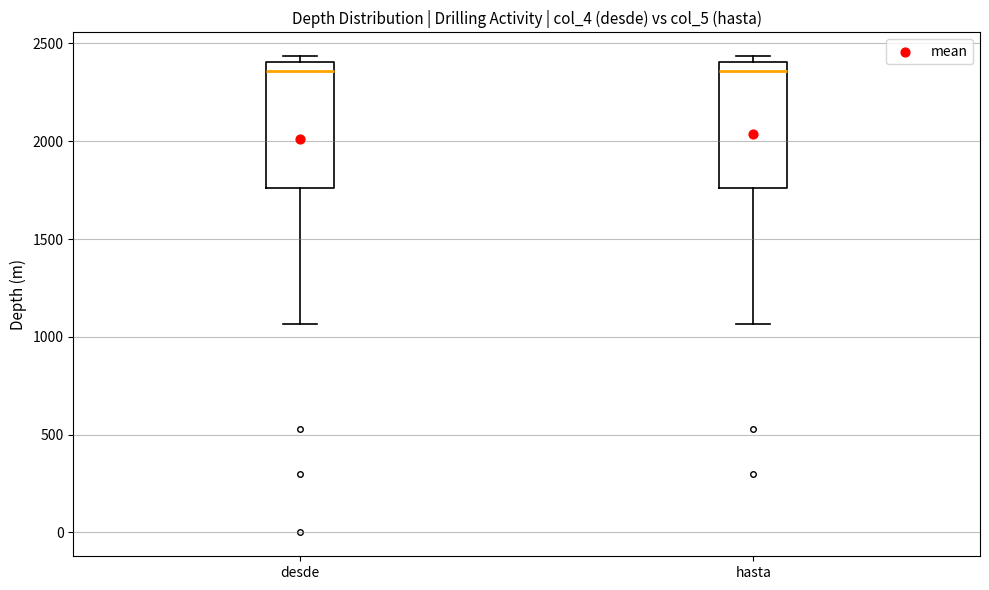

Reading left to right, transcribe this box plot: for each box, give where its median line is, the range the box spans, and where its two whiskers end, as read against the y-axis. The values are not printed on the chart, so give them approximately, as read against the axis.

desde: median 2350, box 1750 to 2400, whiskers 1050 to 2450
hasta: median 2350, box 1750 to 2400, whiskers 1050 to 2450